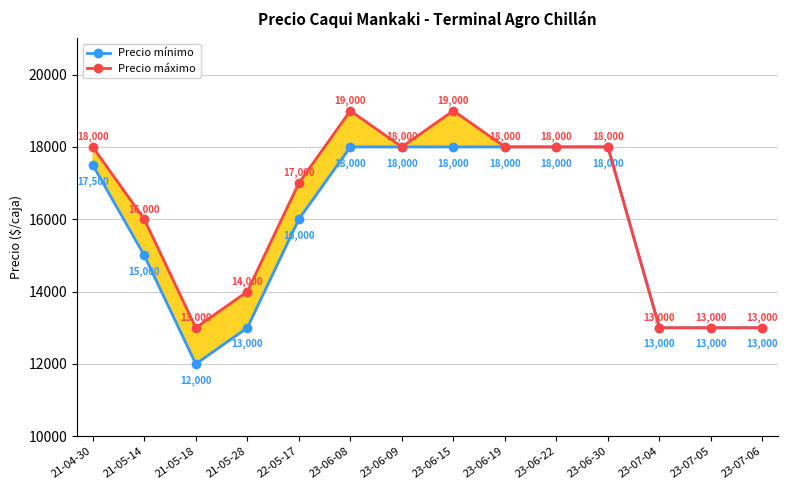

At which category does Precio máximo reach its first local peak?

23-06-08